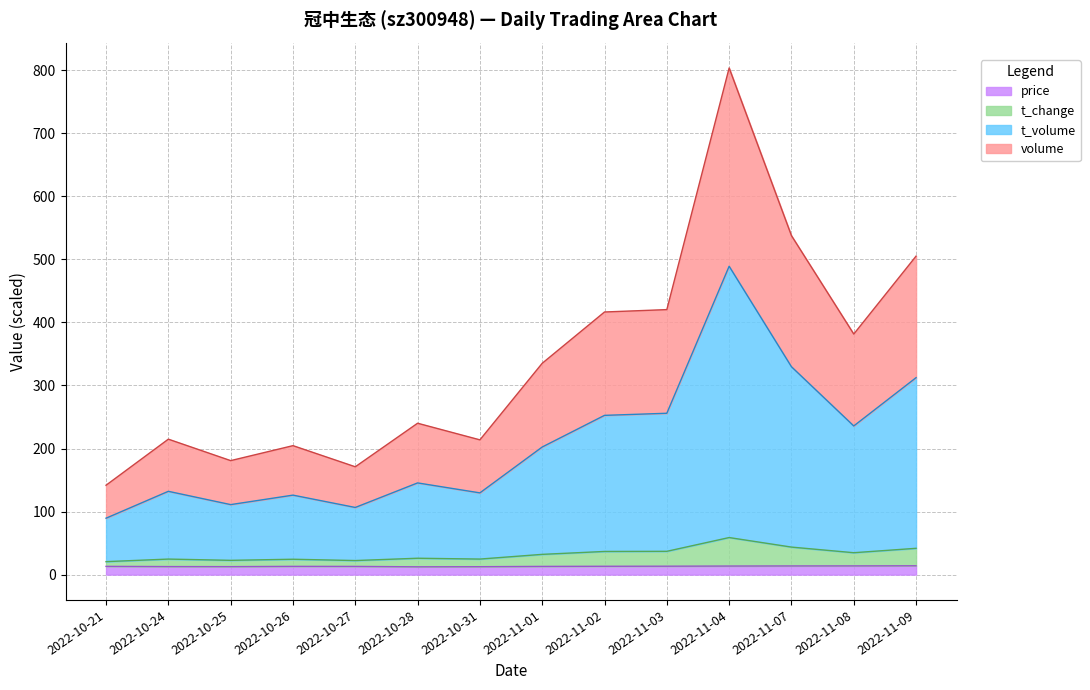

What are all the series names shown in the legend?

price, t_change, t_volume, volume